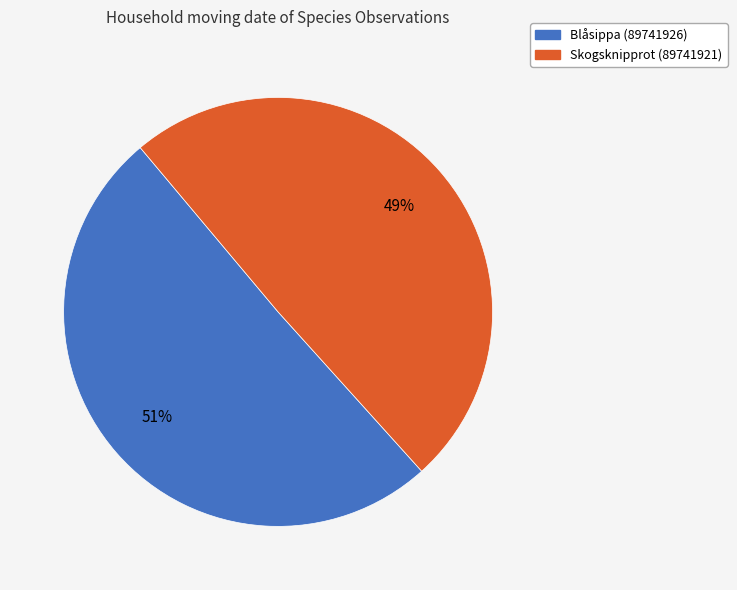

Count the number of slices in the pie.

2